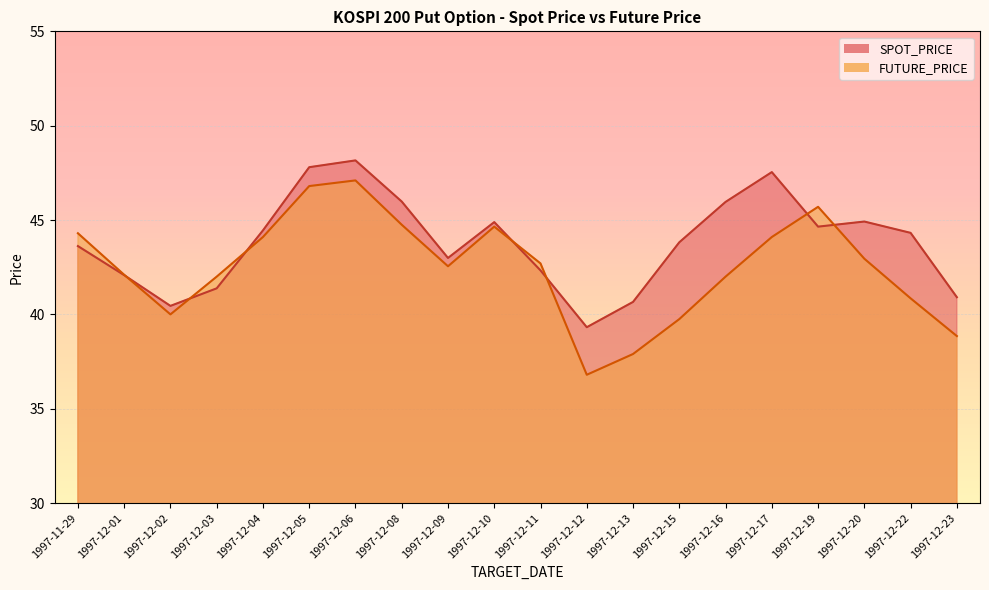

Which series changed the most between 1997-12-02 and 1997-12-22?

SPOT_PRICE